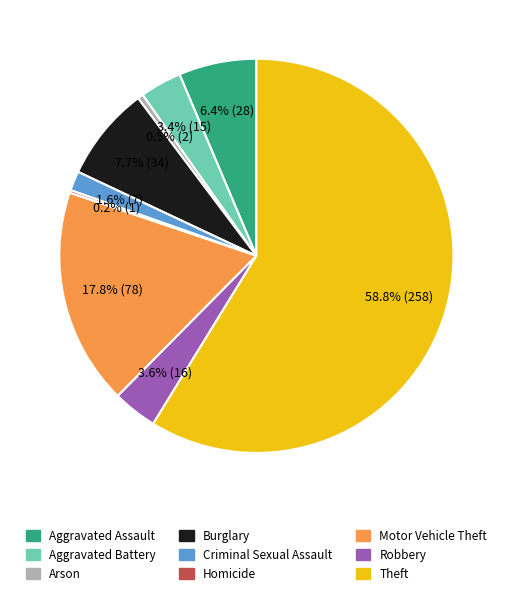

What is the largest slice in the pie chart?

Theft